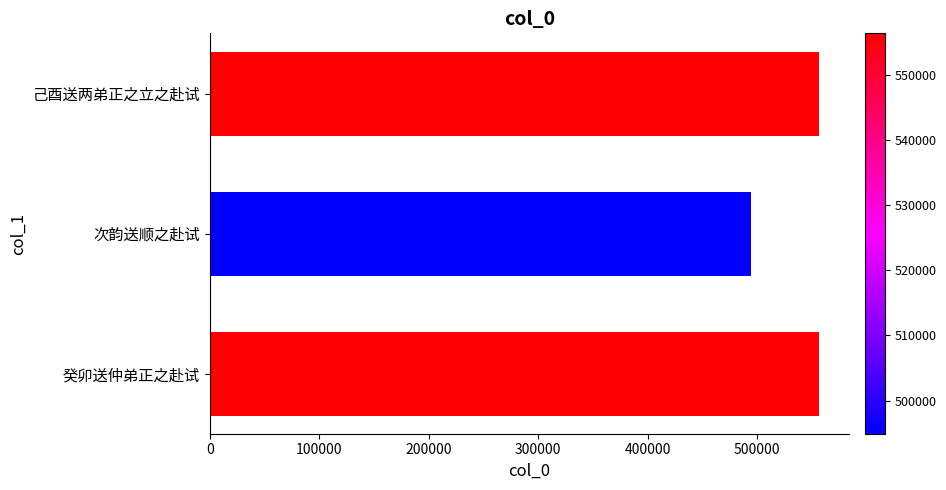

Count the number of categories in the chart.

3